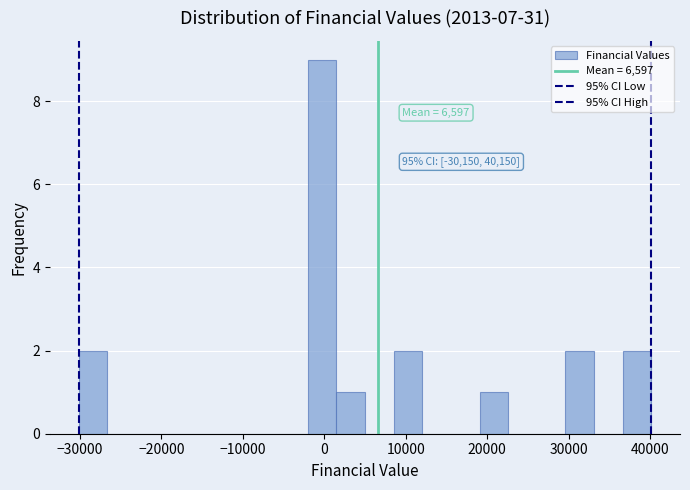

Read against the x-axis, roughly where is the centre of the tallest bar?

0